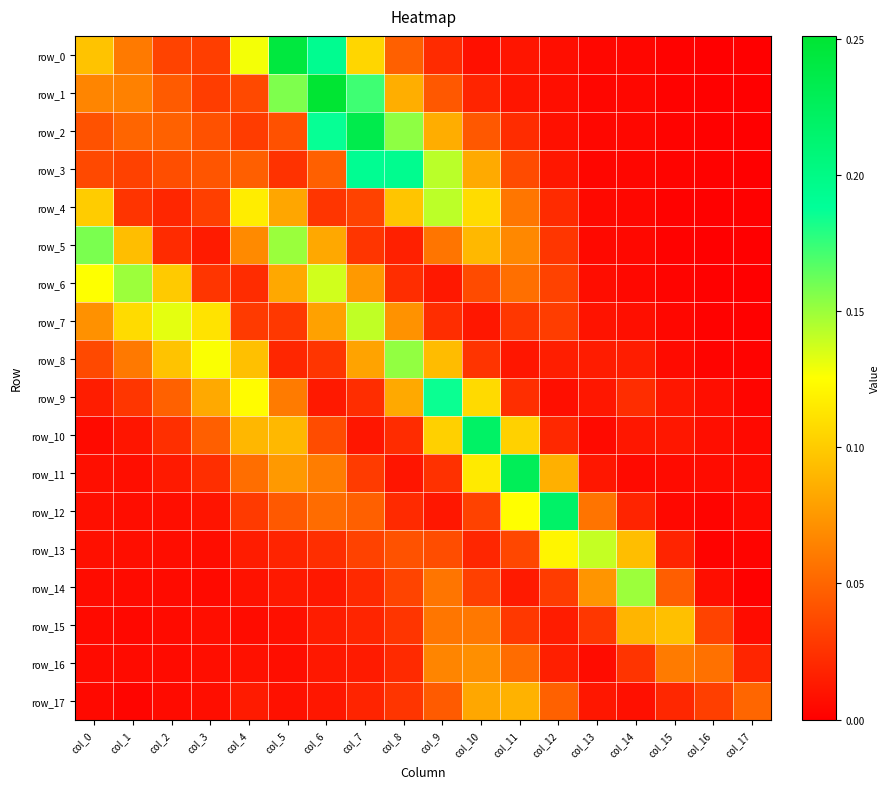

At which label does row_13 reach its minimum?

col_16